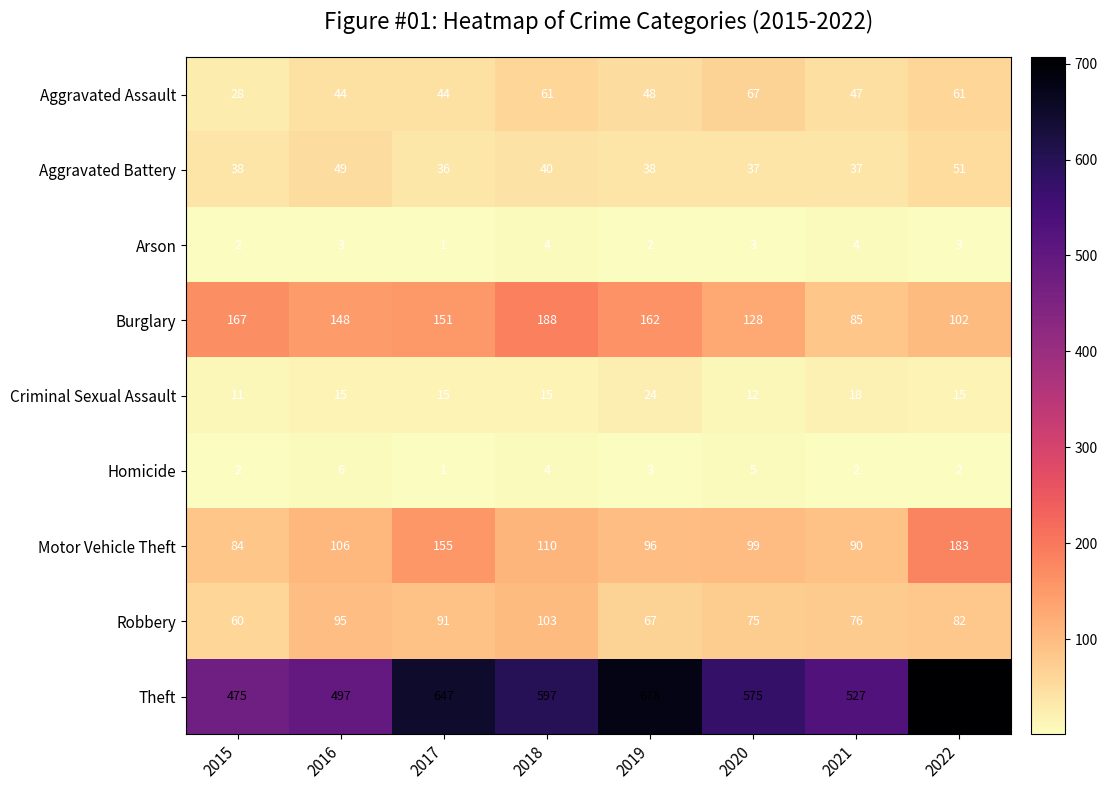

What is the sum of all Burglary values?

1131